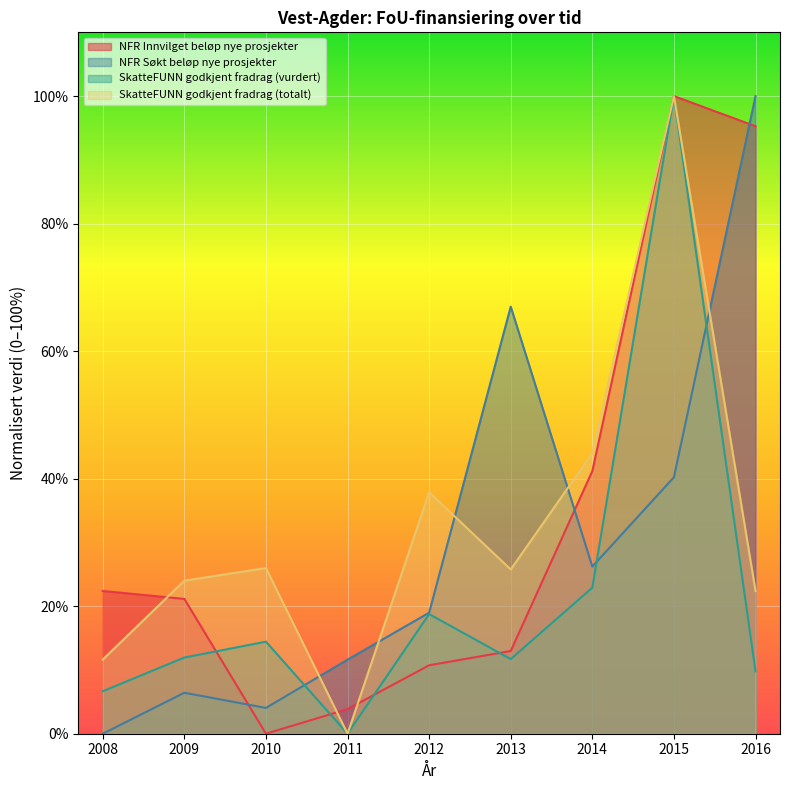

True or false: NFR Søkt beløp nye prosjekter and SkatteFUNN godkjent fradrag (vurdert) cross at least once.

True